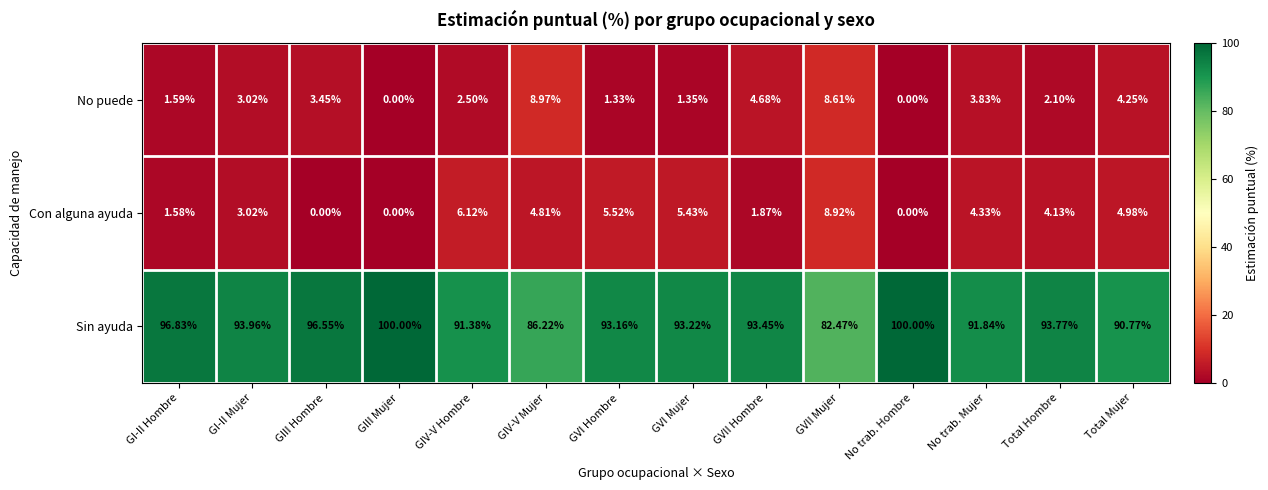

How many positive values does the Con alguna ayuda series have?

11